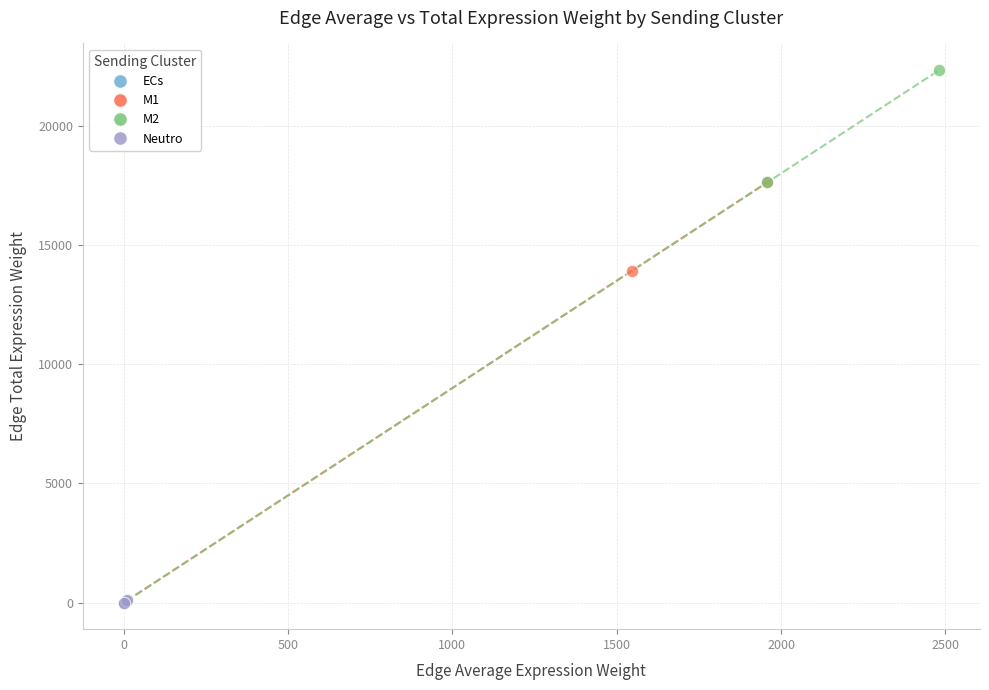

Which series has the largest Y range (max minus min)?

M2